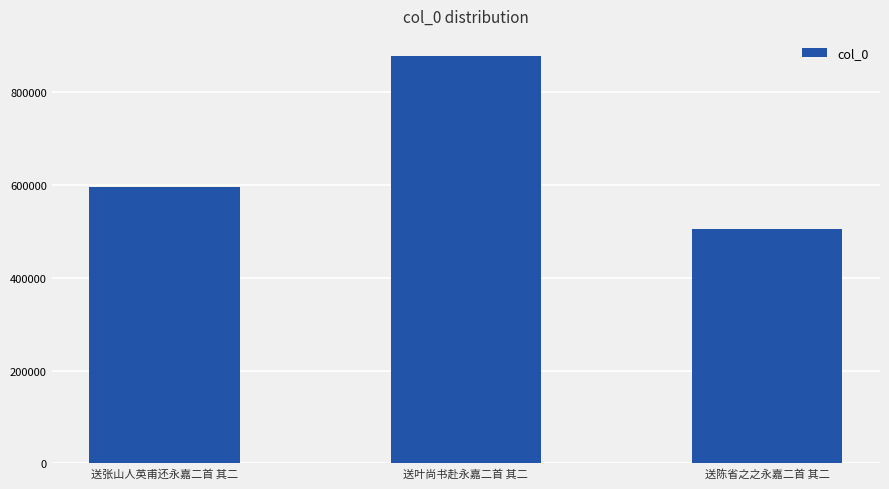

What is the change in value from 送叶尚书赴永嘉二首 其二 to 送陈省之之永嘉二首 其二?

-372031